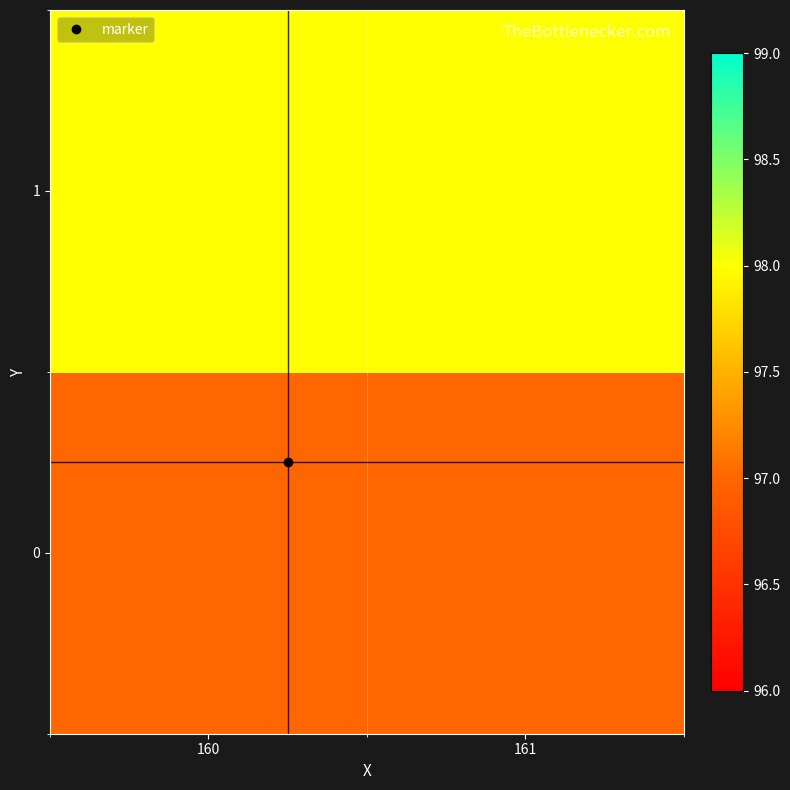

Between 160 and 161, which is larger?

160